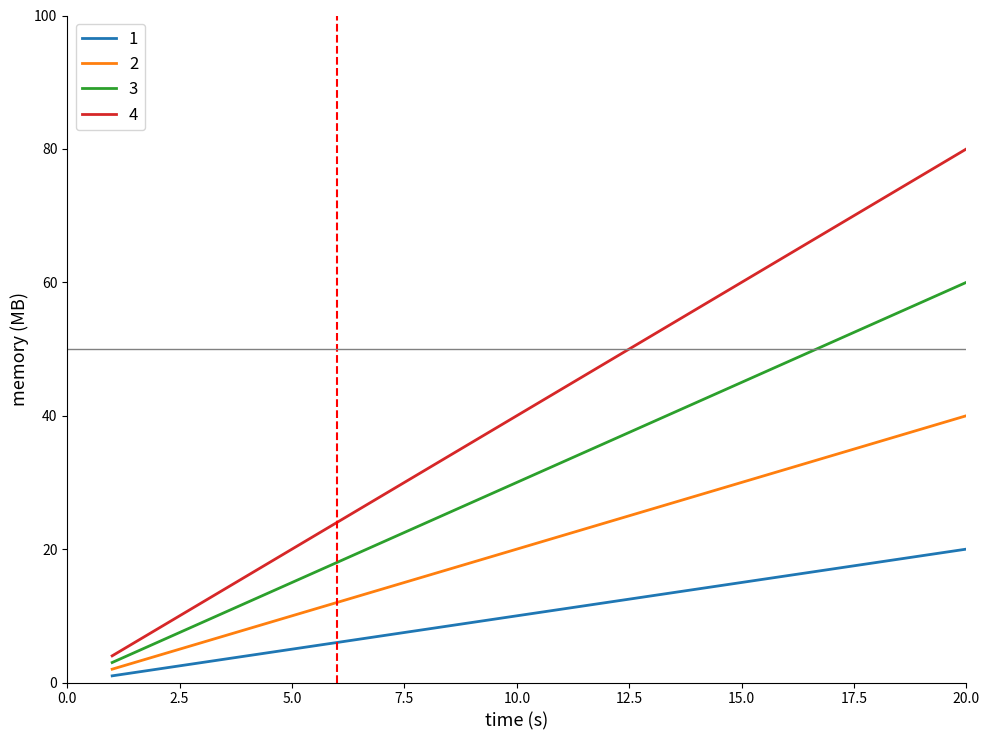

List the series in order of their overall mean, lowest first.

1, 2, 3, 4